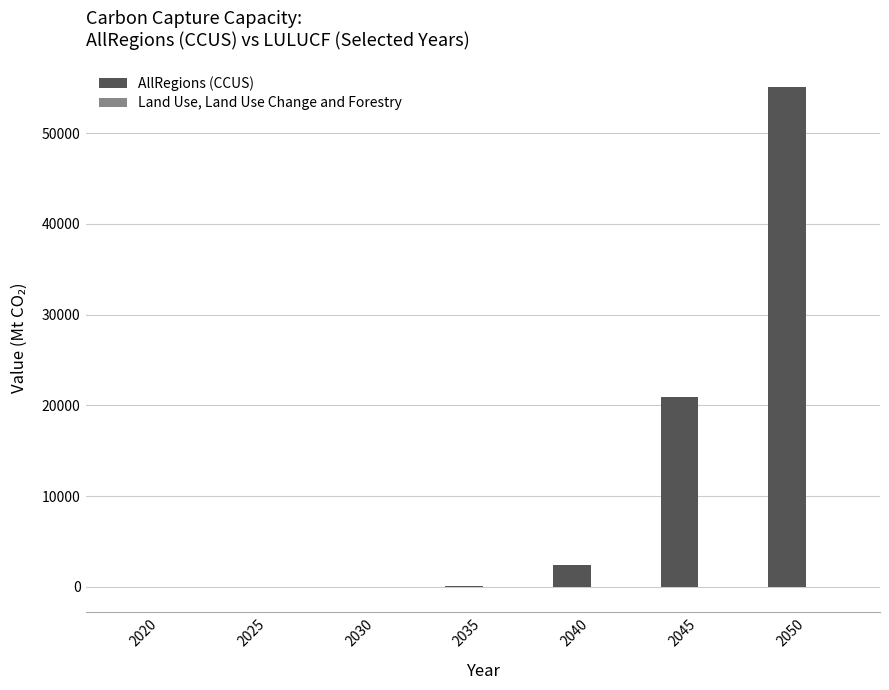

Which series has the largest total across all categories?

AllRegions (CCUS)